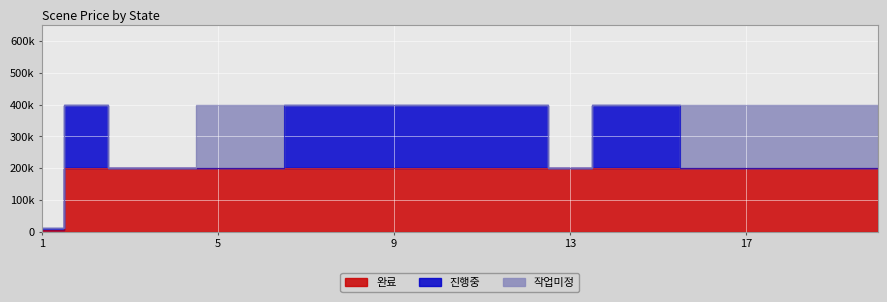

At which category is the sum across all series the highest?

2